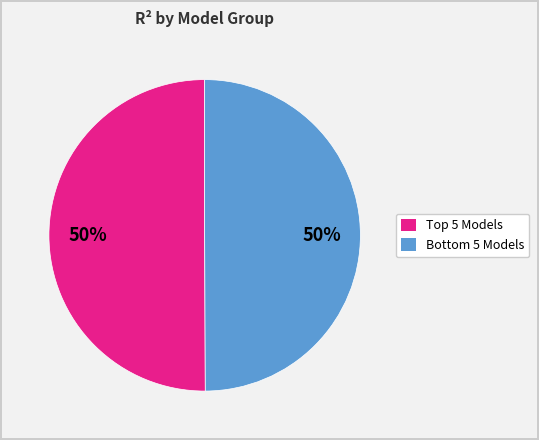

To the nearest percent, what is the average slice percentage?

50%